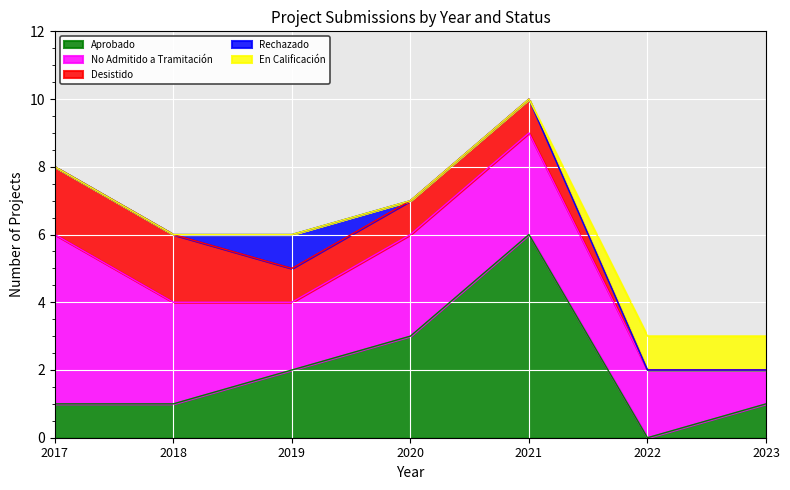

Reading right to left, extract all data points from this chart.

Aprobado: 2023=1	2022=0	2021=6	2020=3	2019=2	2018=1	2017=1
No Admitido a Tramitación: 2023=1	2022=2	2021=3	2020=3	2019=2	2018=3	2017=5
Desistido: 2023=0	2022=0	2021=1	2020=1	2019=1	2018=2	2017=2
Rechazado: 2023=0	2022=0	2021=0	2020=0	2019=1	2018=0	2017=0
En Calificación: 2023=1	2022=1	2021=0	2020=0	2019=0	2018=0	2017=0